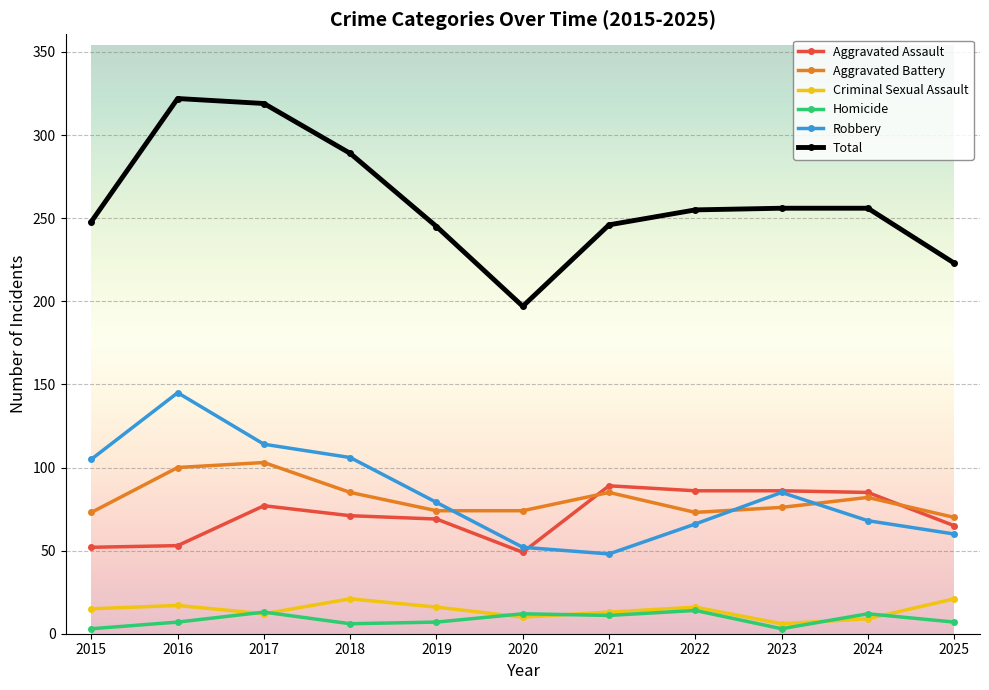

How many categories are shown in the chart?

11